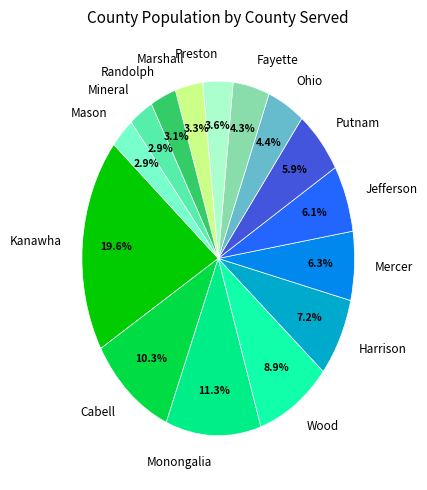

Count the number of slices in the pie.

15